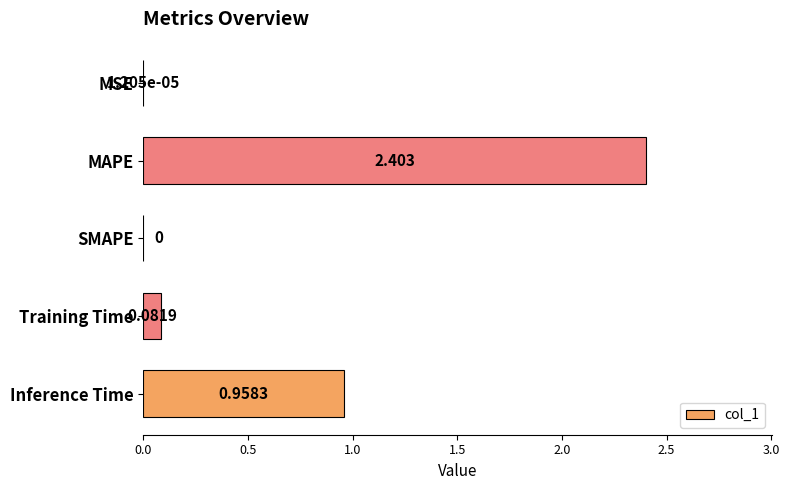

Which has a higher value, Training Time or Inference Time?

Inference Time